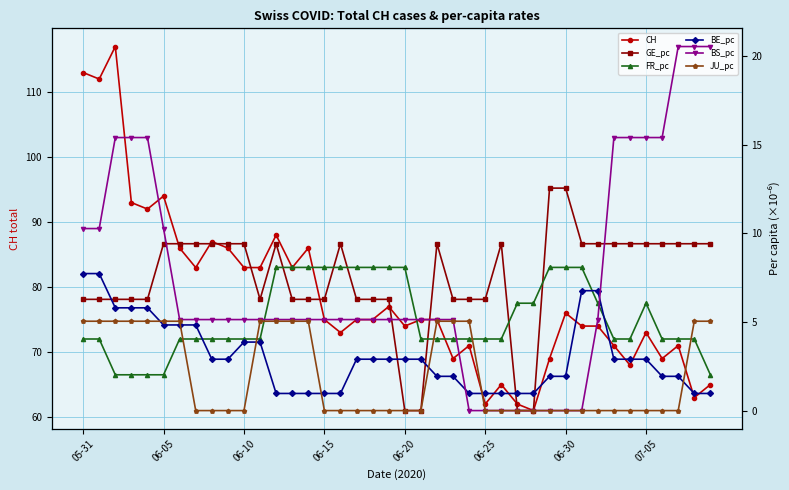

Is it true that CH equals 33 at 06-05?

False